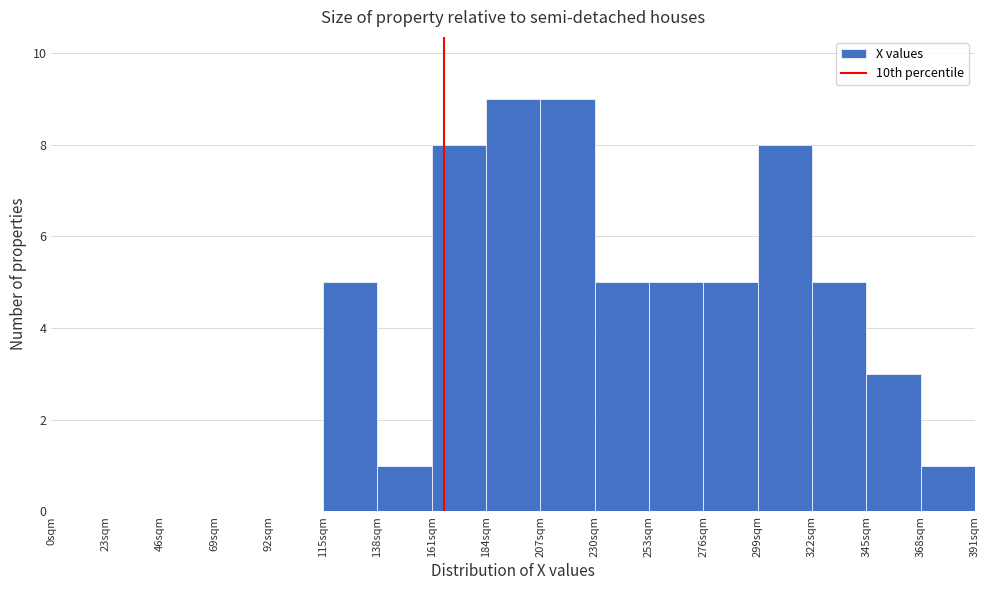

Reading left to right, transcribe this chart: for each bar, give the range it covers on the x-axis and its height. Neither the bar edges nor the heights are printed on the chart, so give them approximately, as read against the axes.

0 to 23: 0
23 to 46: 0
46 to 69: 0
69 to 92: 0
92 to 115: 0
115 to 138: 5
138 to 161: 1
161 to 184: 8
184 to 207: 9
207 to 230: 9
230 to 253: 5
253 to 276: 5
276 to 299: 5
299 to 322: 8
322 to 345: 5
345 to 368: 3
368 to 391: 1